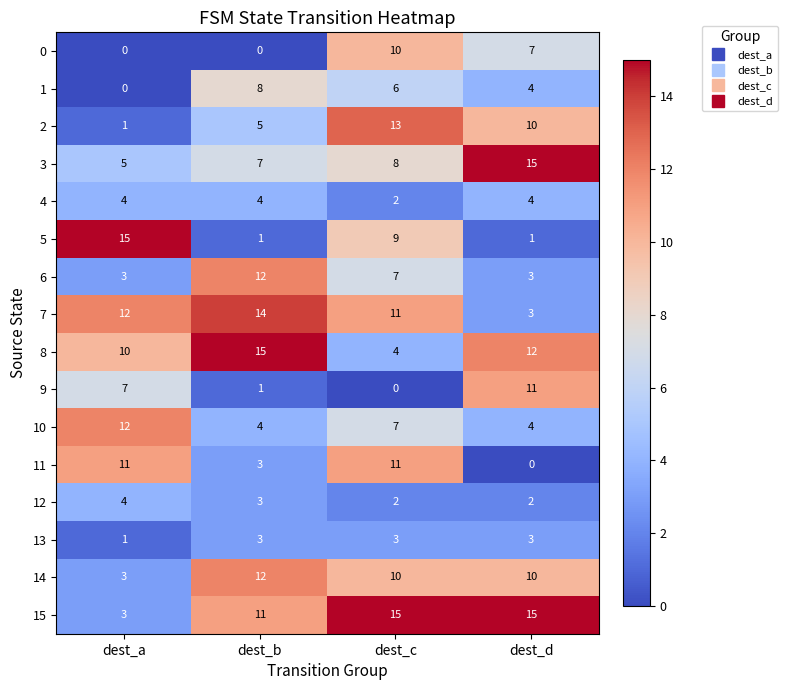

Which series has the largest total across all categories?

15